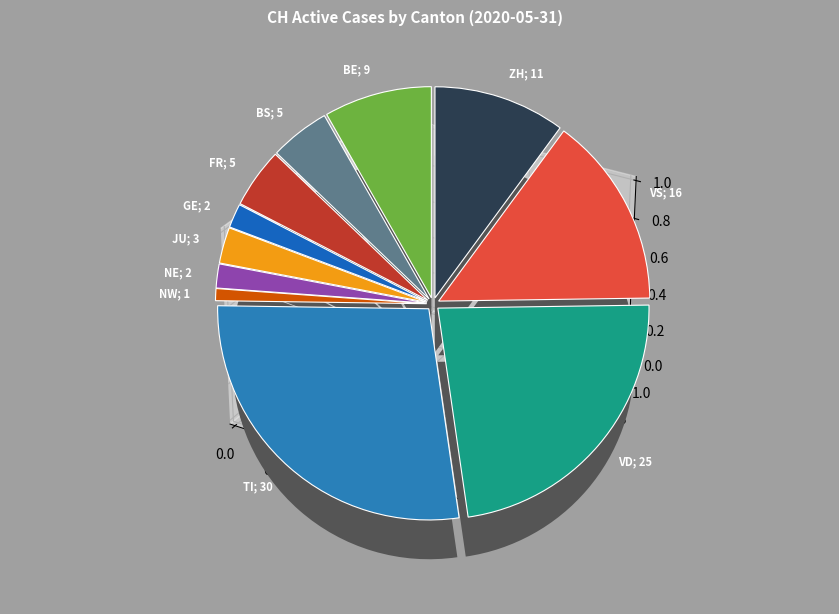

Count the number of slices in the pie.

11